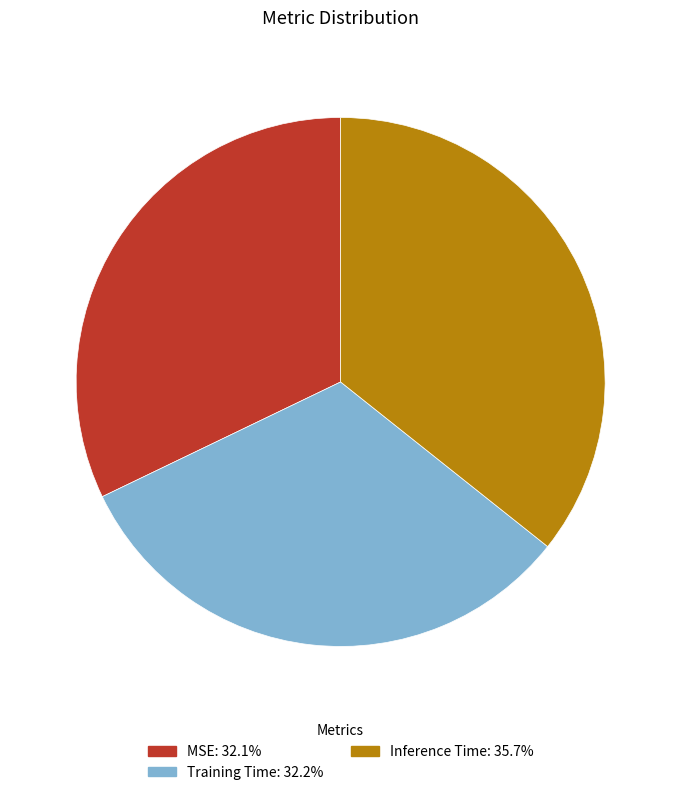

Is there a majority slice in this chart?

No